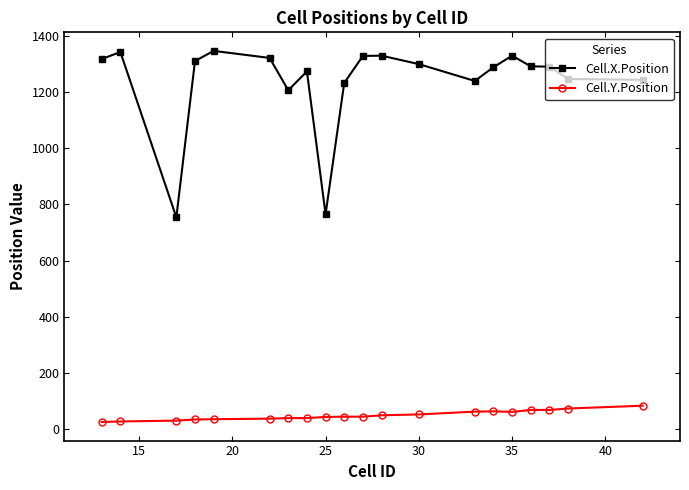

Rank the series by their average value, from highest to lowest.

Cell.X.Position, Cell.Y.Position